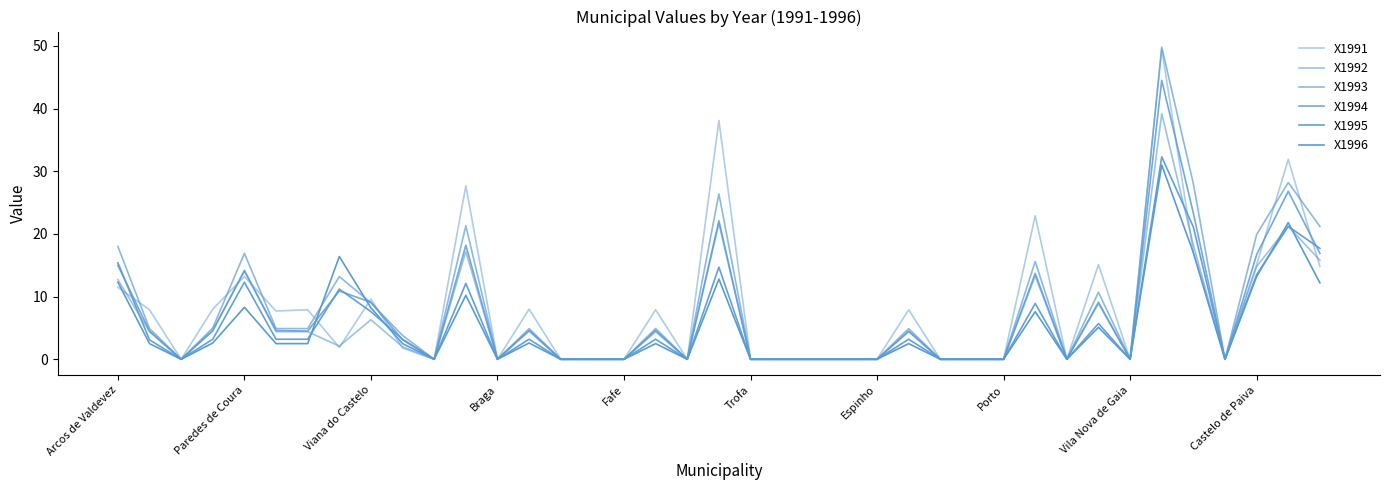

Which series has the largest range (max minus min)?

X1993